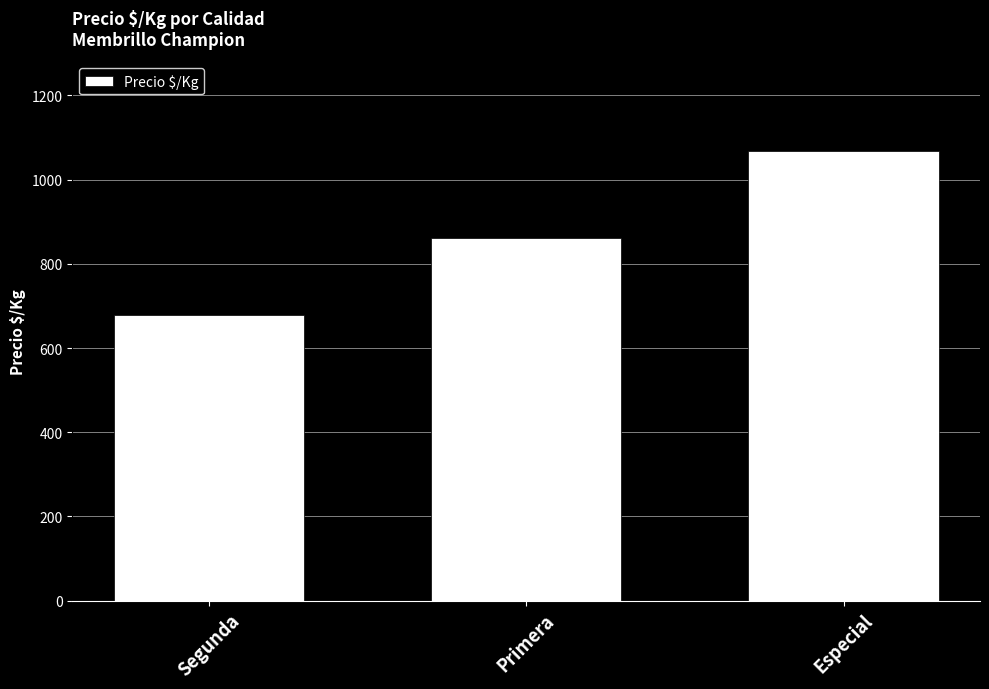

Which label corresponds to the smallest value in the chart?

Segunda